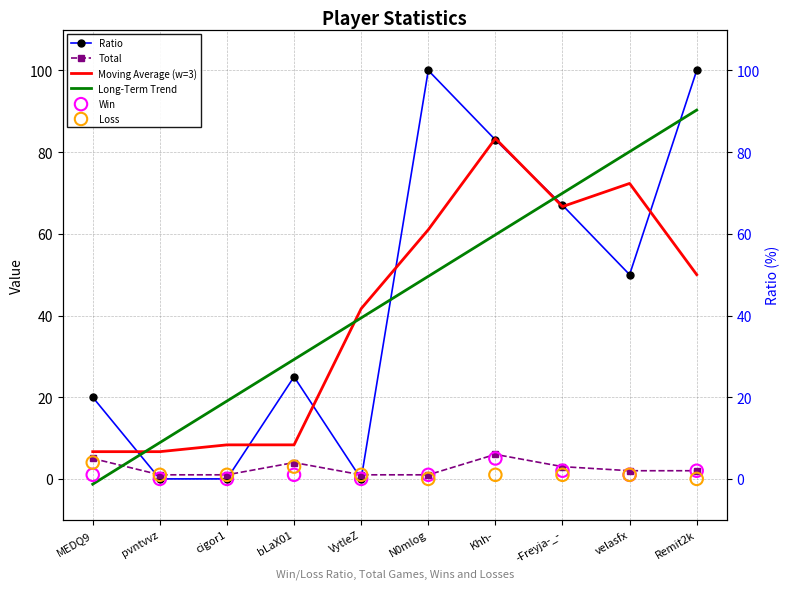

Is the value of Ratio at cigor1 greater than the value of Long-Term Trend at bLaX01?

No